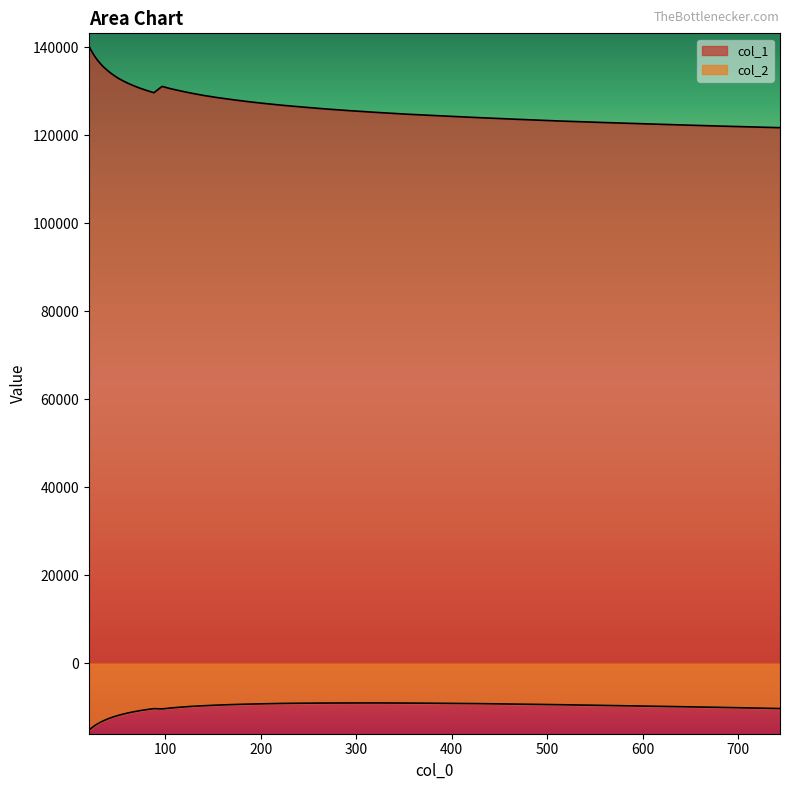

What is the minimum value for col_1?

121731.3